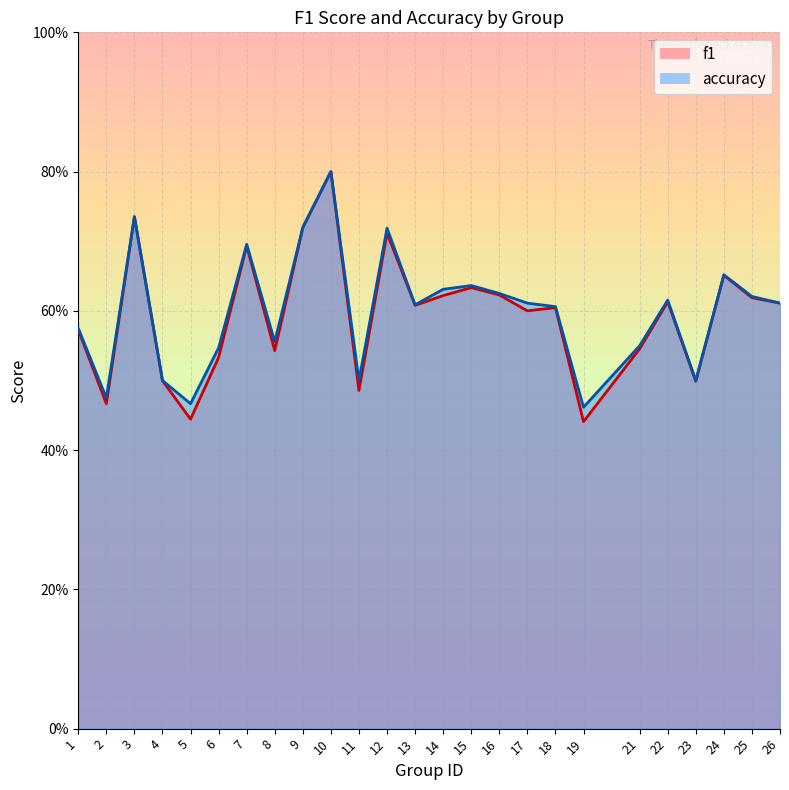

Does the chart display data point markers on the line(s)?

No